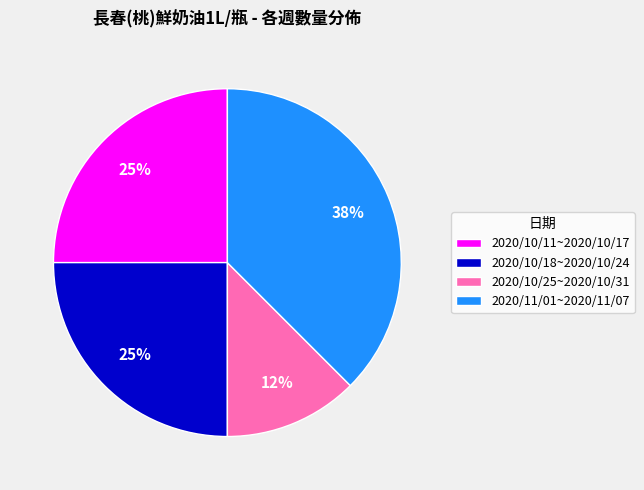

How many segments does this pie chart have?

4